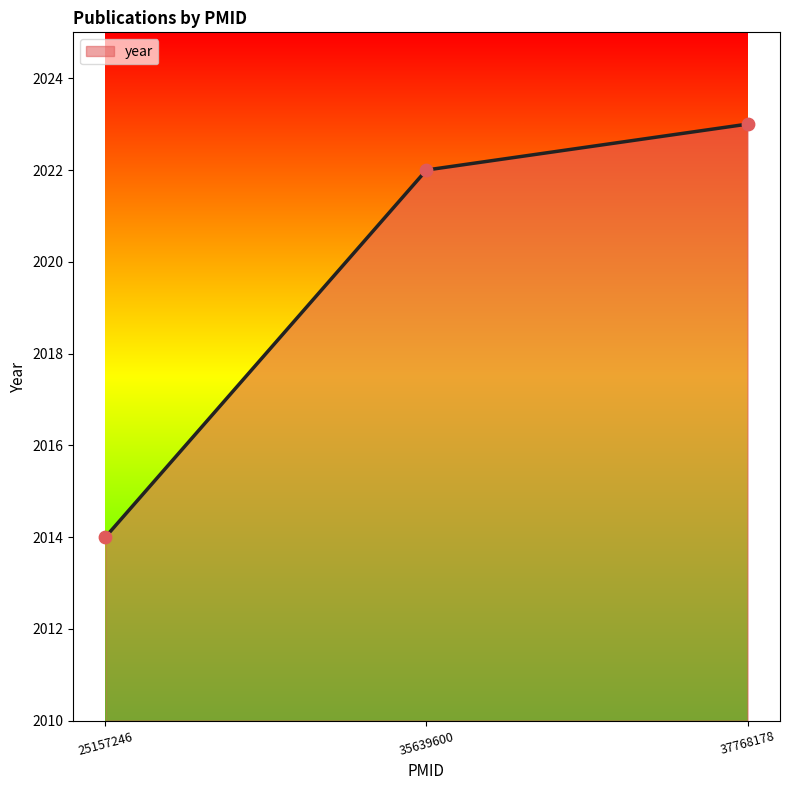

What is the change in value from 35639600 to 37768178?

+1